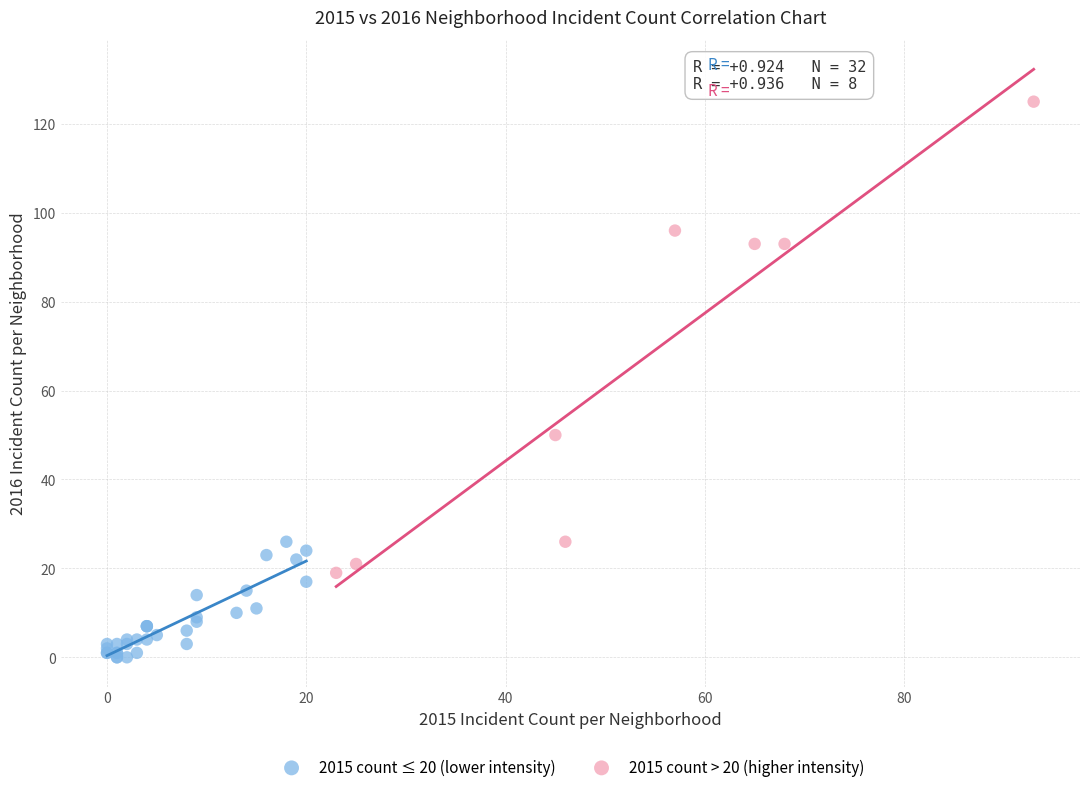

Which series contains the highest Y value?

2015 count > 20 (higher intensity)